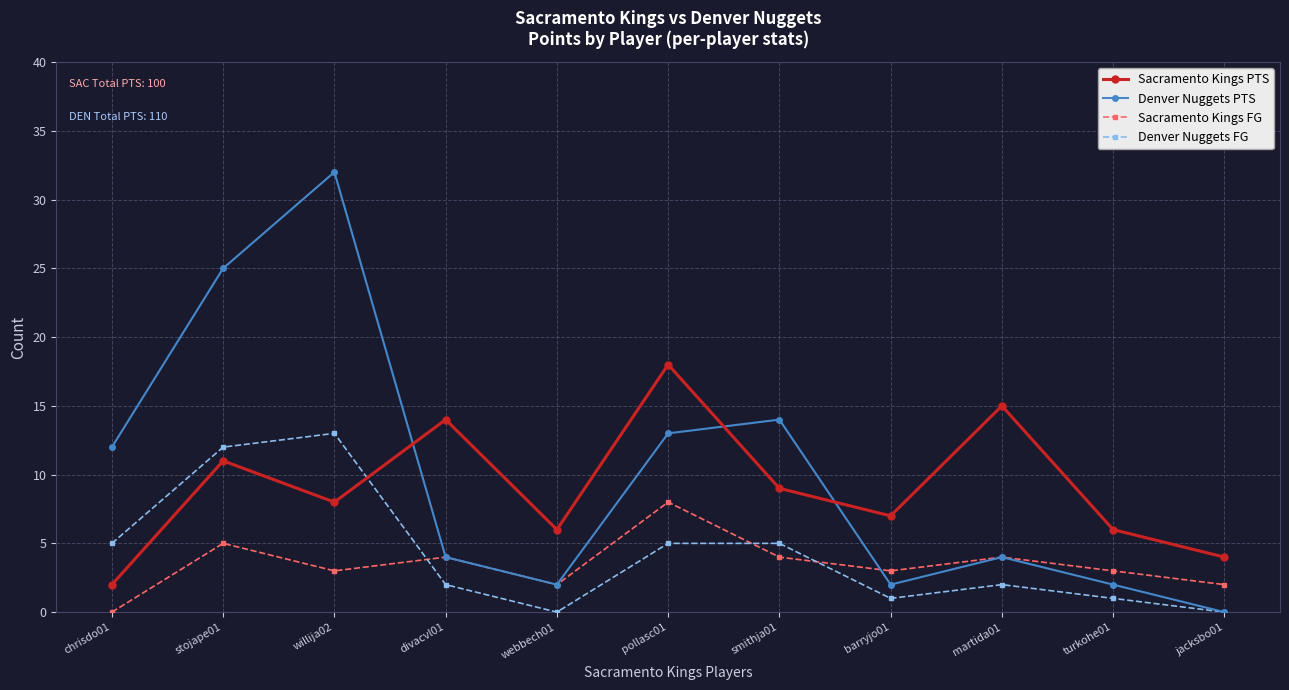

At how many categories does at least one series exceed 3?

11